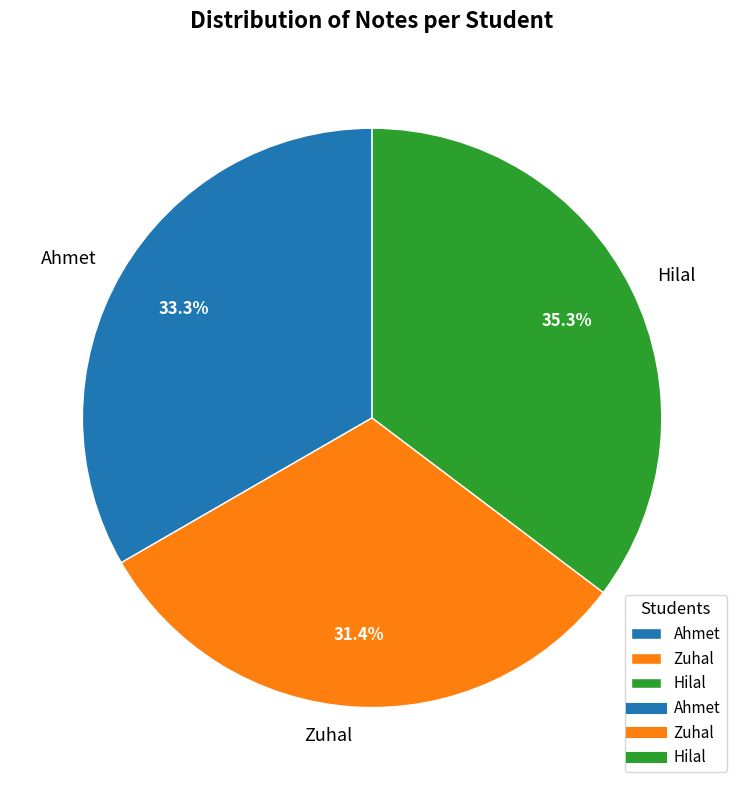

Rank the categories by value from highest to lowest.

Hilal, Ahmet, Zuhal